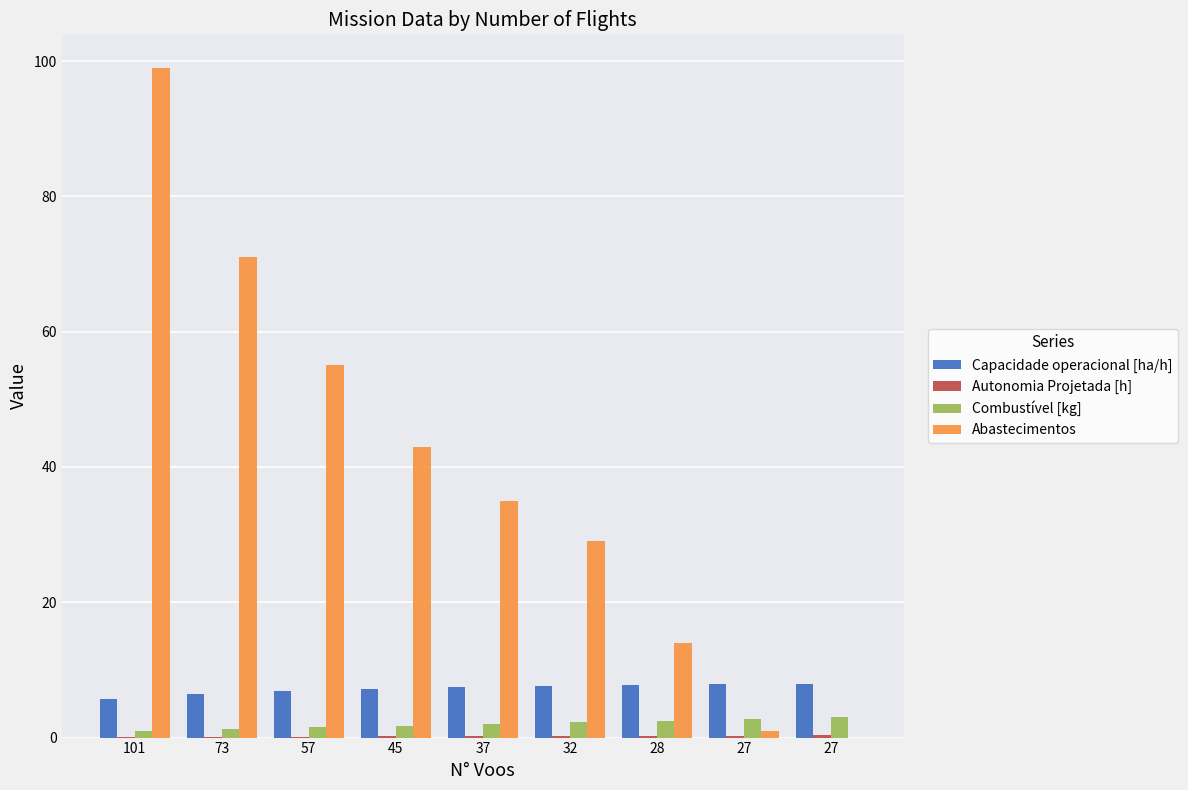

Reading right to left, extract all data points from this chart.

Capacidade operacional [ha/h]: 7.9	7.9	7.8	7.7	7.5	7.2	6.8	6.4	5.7
Autonomia Projetada [h]: 0.3	0.3	0.3	0.2	0.2	0.2	0.2	0.1	0.1
Combustível [kg]: 3.0	2.8	2.5	2.2	2.0	1.8	1.5	1.2	1.0
Abastecimentos: 0.0	1.0	14.0	29.0	35.0	43.0	55.0	71.0	99.0